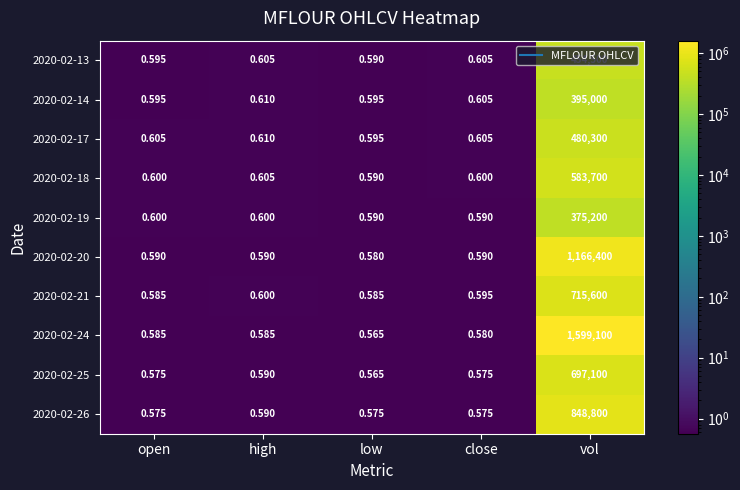

Rank the series by their maximum value, from highest to lowest.

2020-02-24, 2020-02-20, 2020-02-26, 2020-02-21, 2020-02-25, 2020-02-18, 2020-02-17, 2020-02-13, 2020-02-14, 2020-02-19